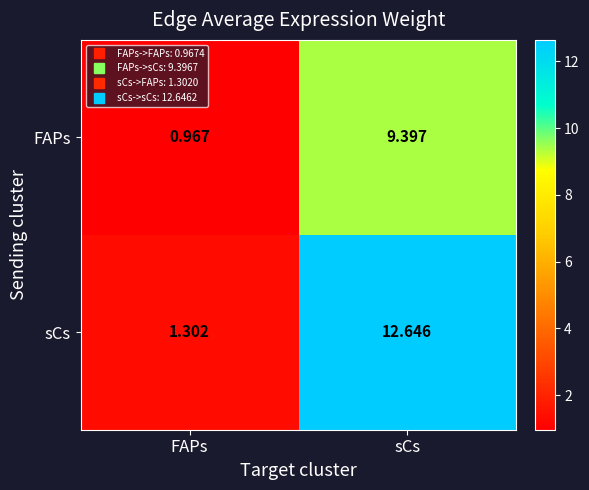

Which series has the largest range (max minus min)?

sCs